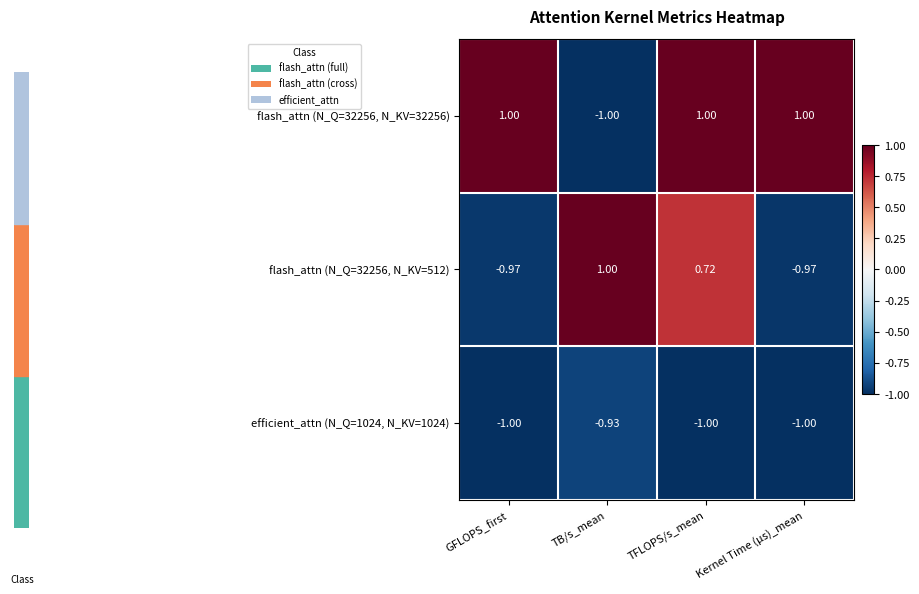

Count the number of data series in this chart.

3